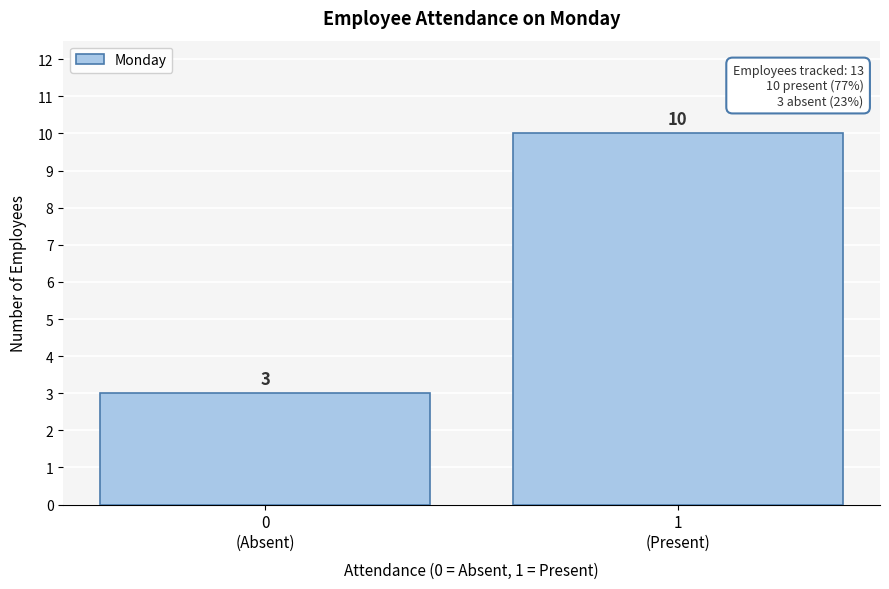

Reading left to right, list all the values displayed in this chart.

3	10